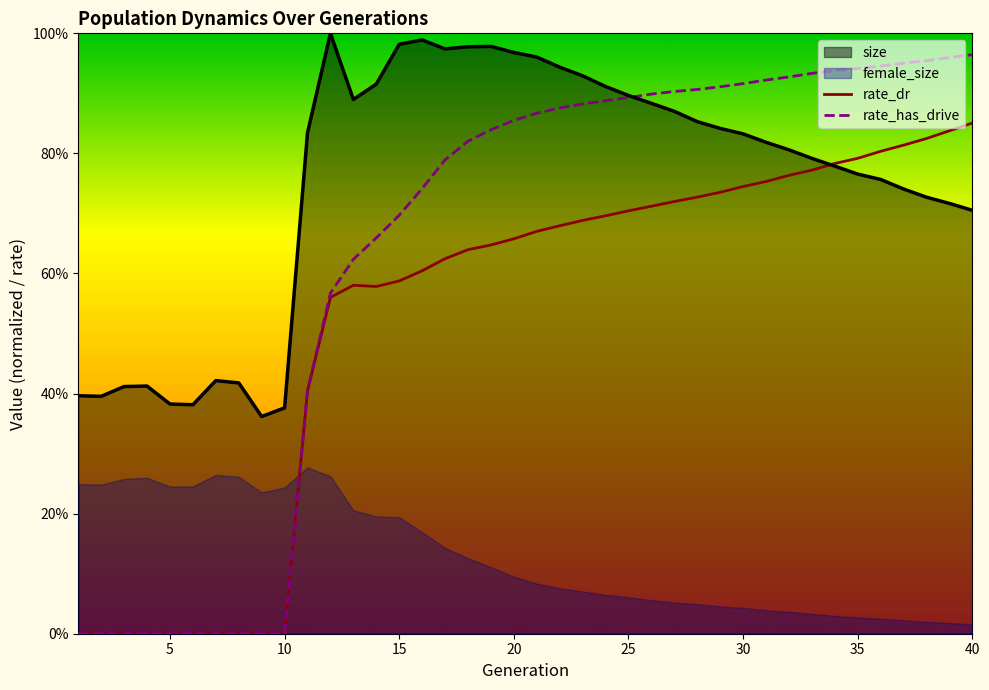

What is the maximum value for rate_has_drive?

1.0